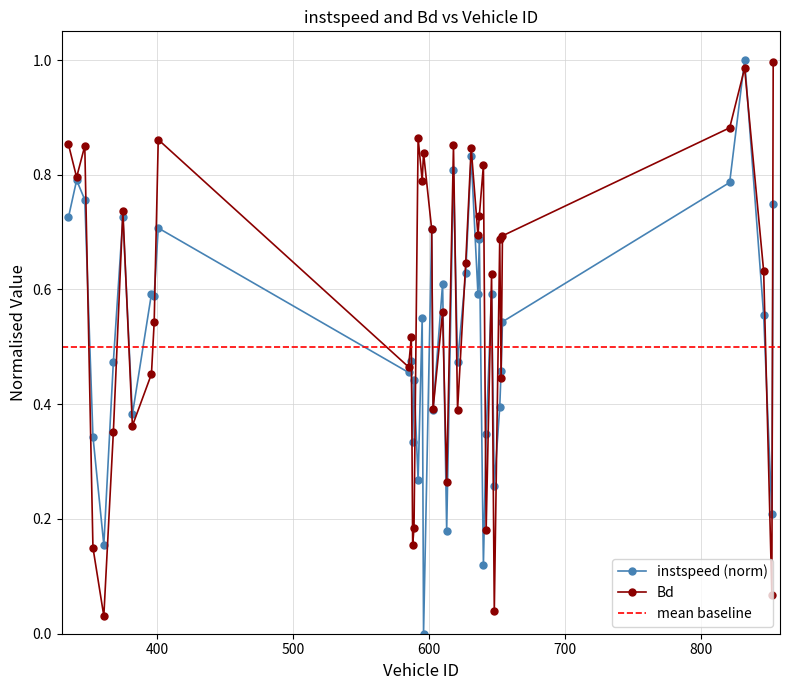

What is the difference between the second highest and second lowest values in the instspeed series?

0.7